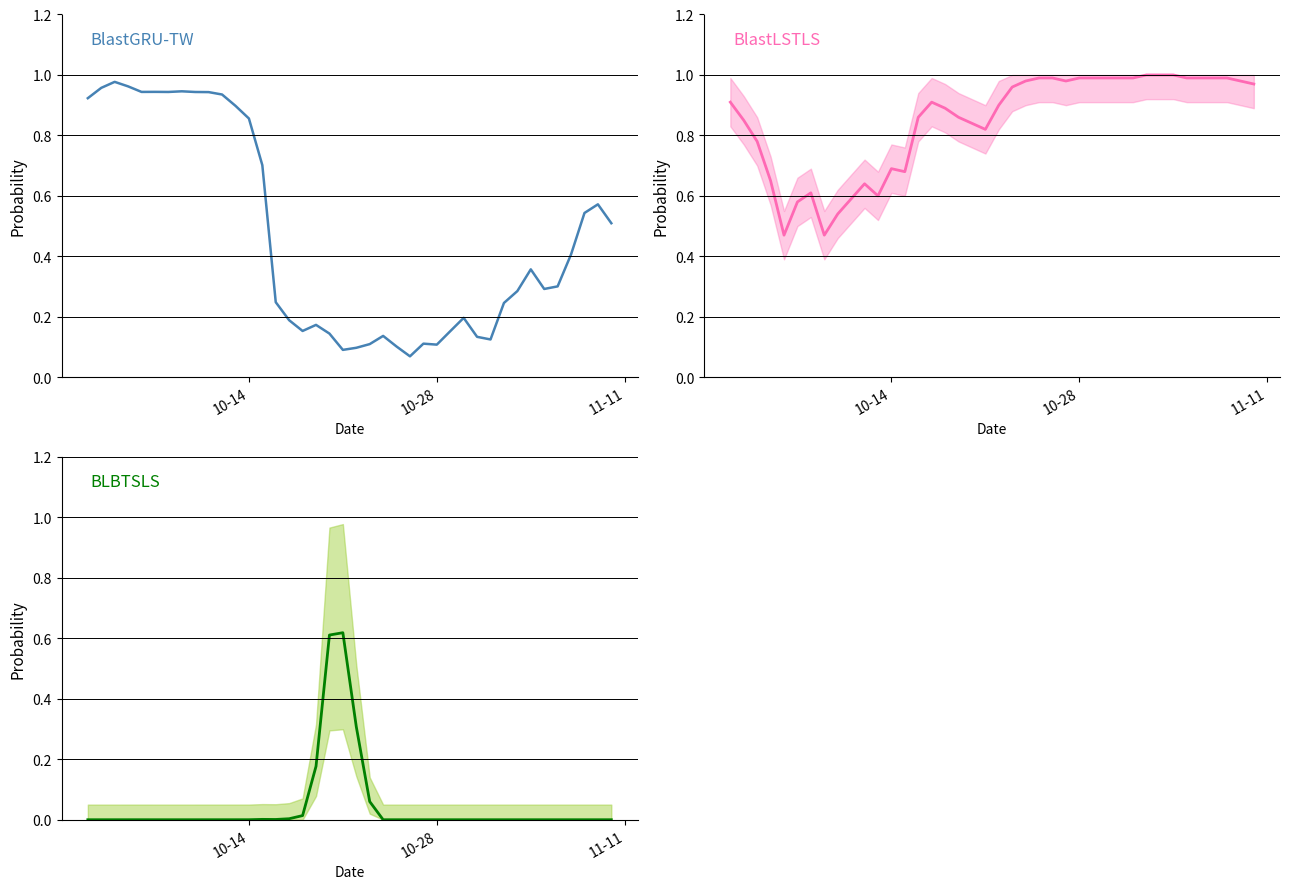

What is the lowest value of the BlastLSTLS series?

0.5